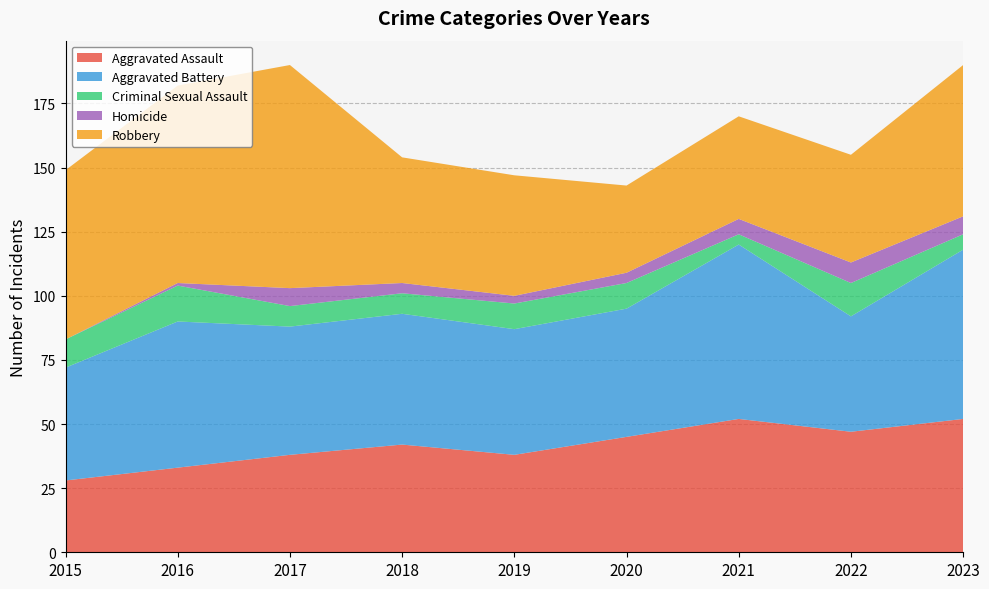

Reading left to right, extract all data points from this chart.

Aggravated Assault: 28	33	38	42	38	45	52	47	52
Aggravated Battery: 44	57	50	51	49	50	68	45	66
Criminal Sexual Assault: 11	14	8	8	10	10	4	13	6
Homicide: 0	1	7	4	3	4	6	8	7
Robbery: 66	77	87	49	47	34	40	42	59